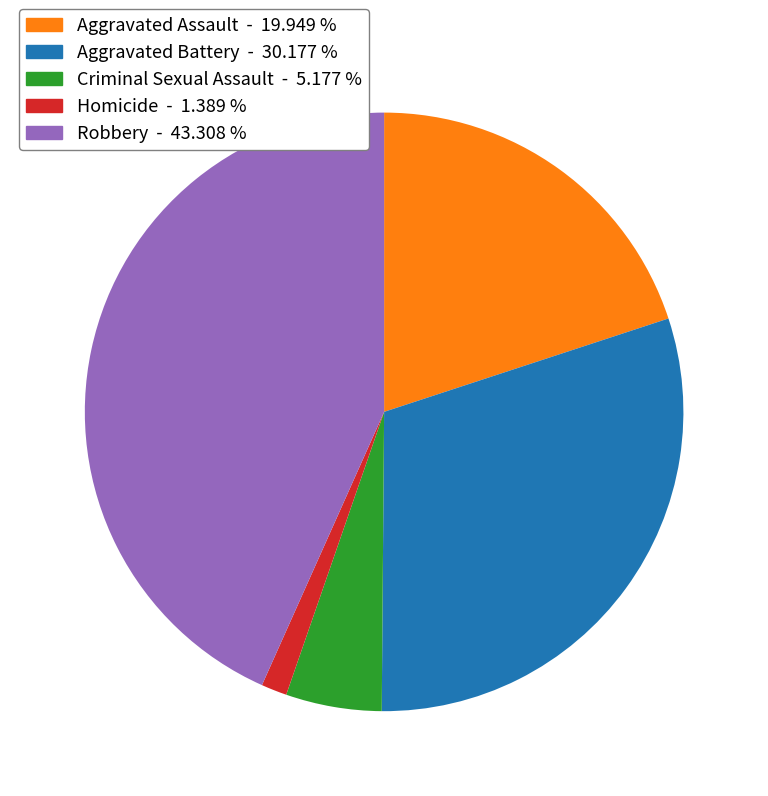

Which slice is the largest?

Robbery